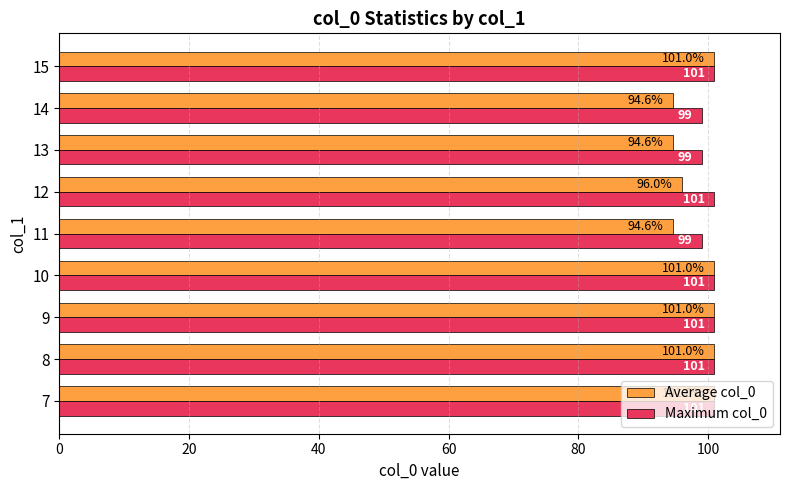

List the series in order of their overall mean, highest first.

Maximum col_0, Average col_0